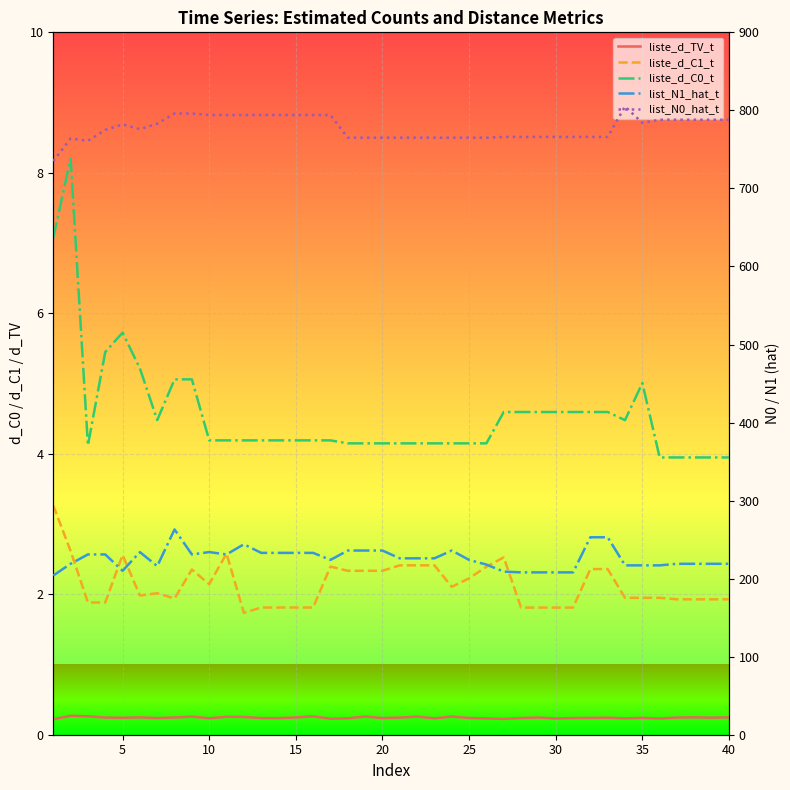

The liste_d_C0_t series shows 1.5 at 30. True or false?

False